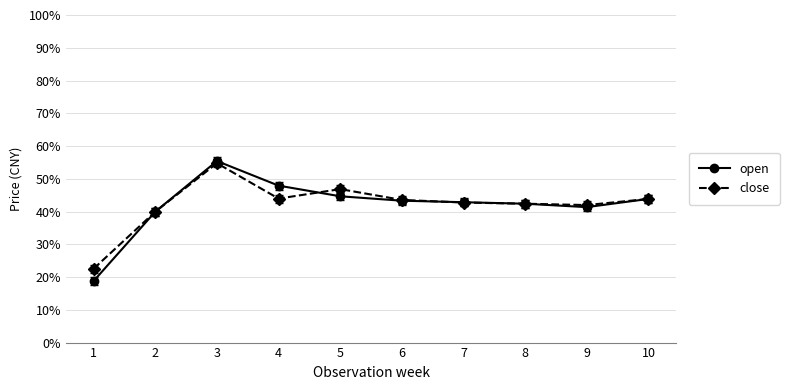

At how many categories does at least one series exceed 34?

9